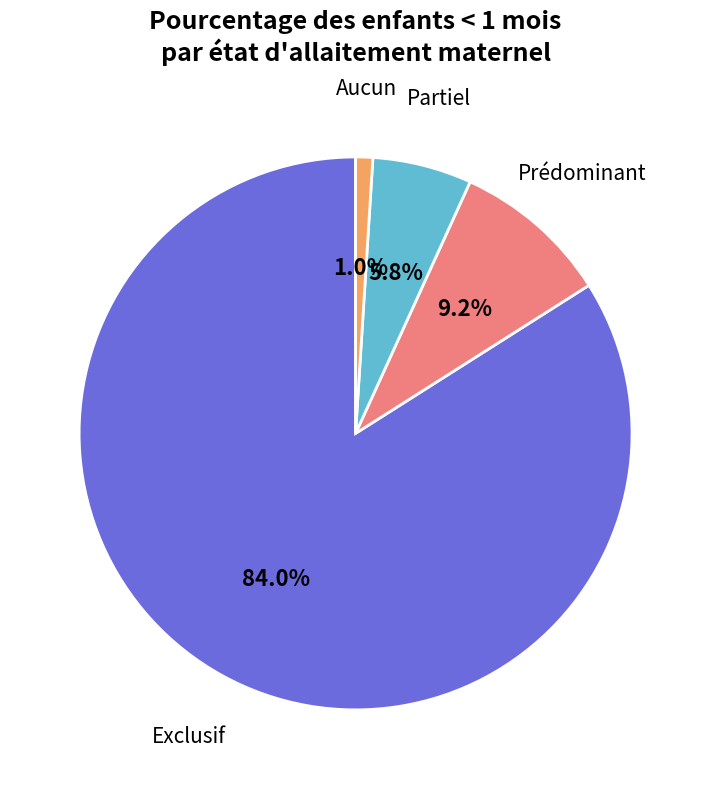

Is there a majority slice in this chart?

Yes